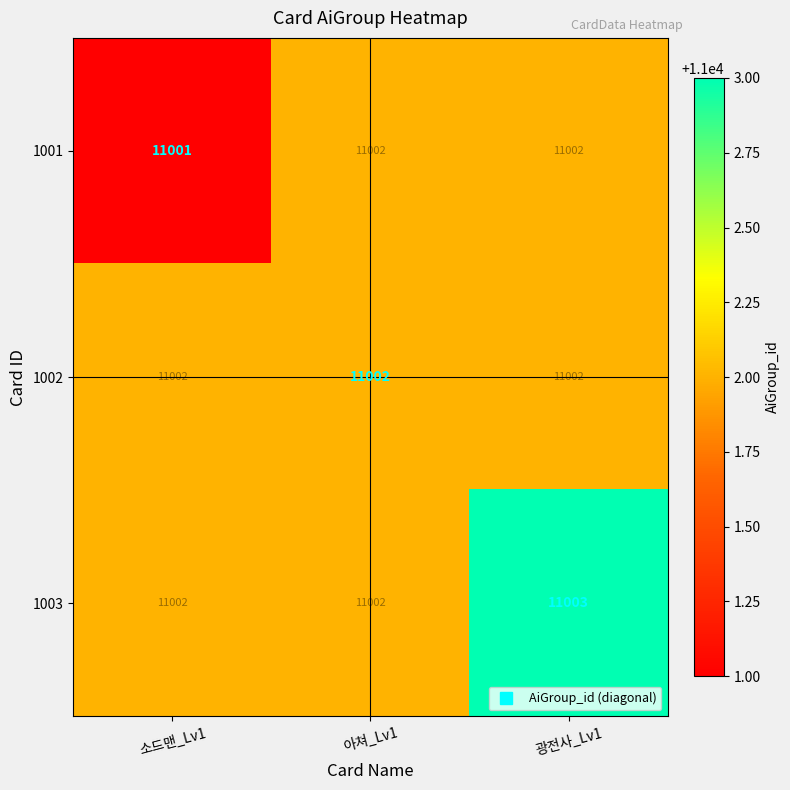

Which category has the highest value across all series?

광전사_Lv1